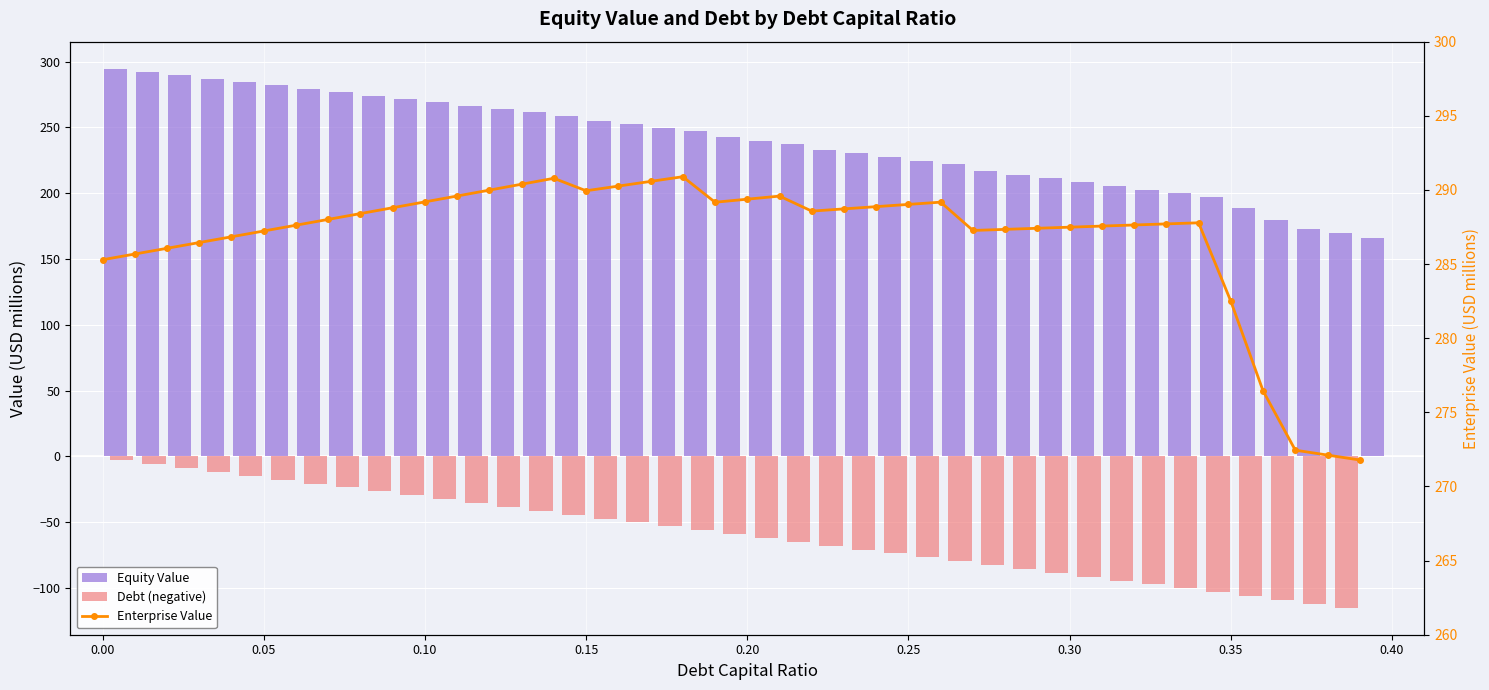

Does the chart contain any negative values?

Yes